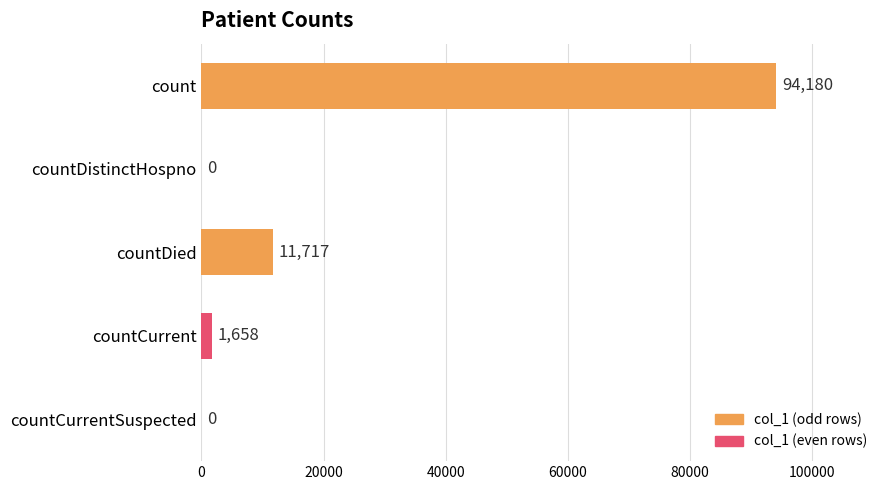

What is the sum of all values?

107555